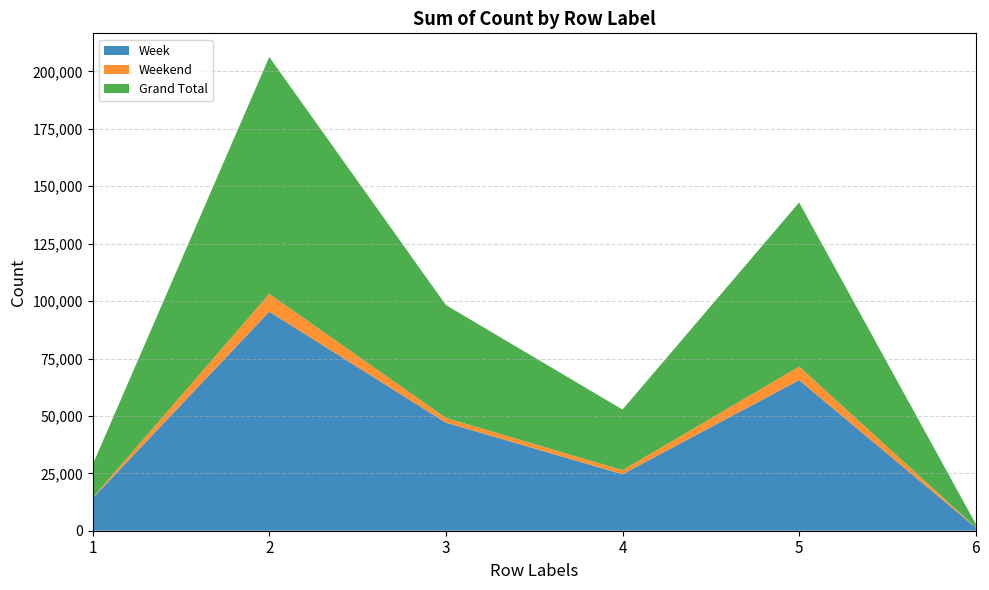

Reading right to left, what are all the values shown in this chart?

Week: 6=1386	5=65574	4=24591	3=47064	2=95394	1=14149
Weekend: 6=99	5=5903	4=1788	3=2075	2=7754	1=230
Grand Total: 6=1485	5=71477	4=26379	3=49139	2=103148	1=14379